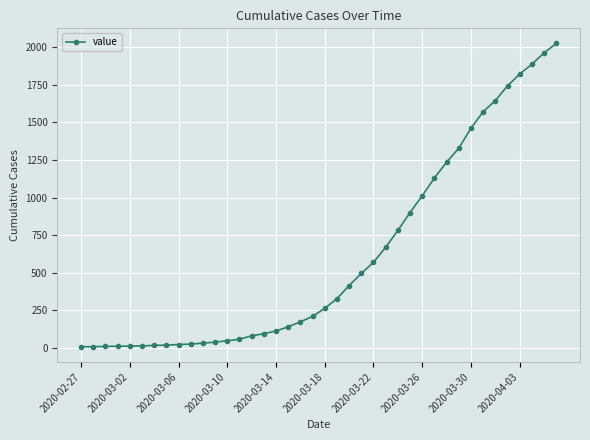

What is the sum of all values?

24361